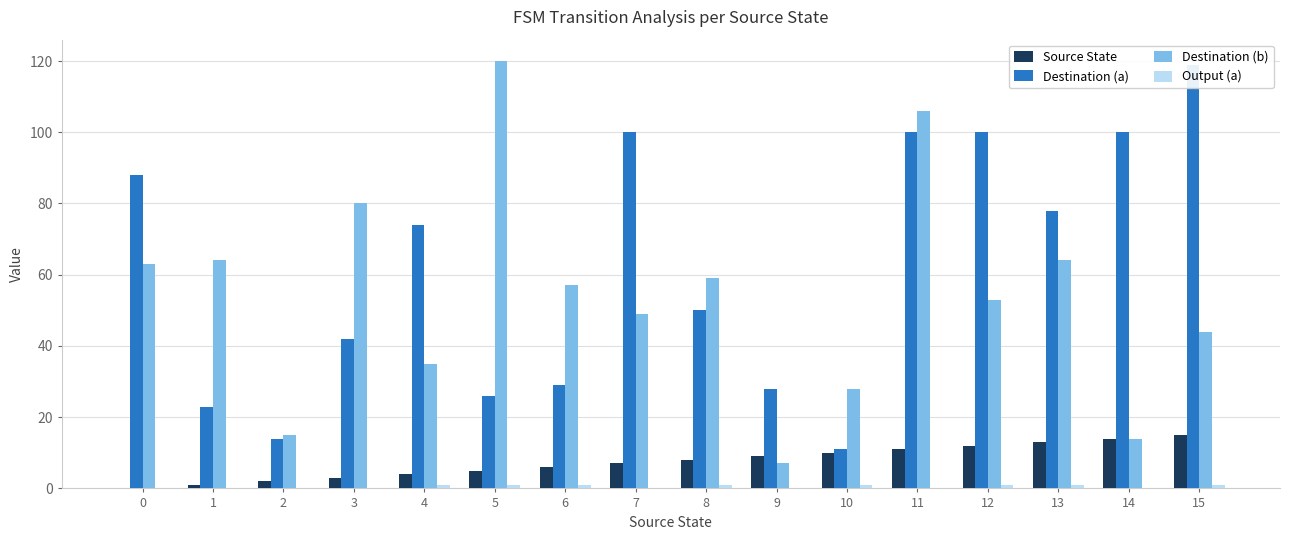

What is the highest value of the Source State series?

15